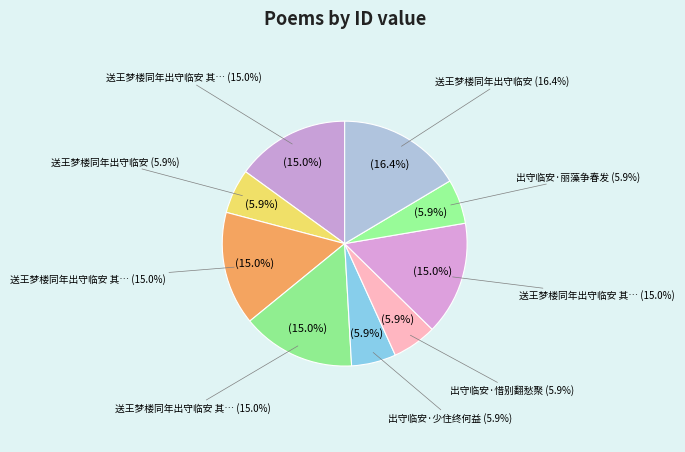

Count the number of slices in the pie.

9